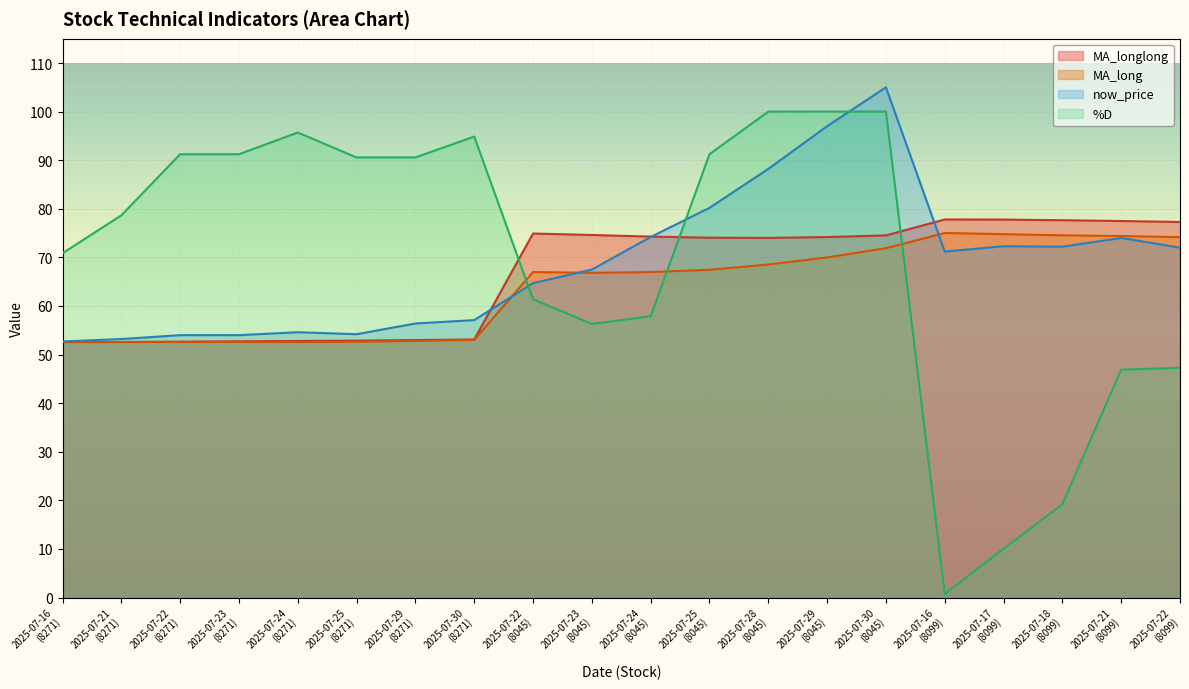

What is the spread (max minus min) of values at 2025-07-21
(8271)?

26.1